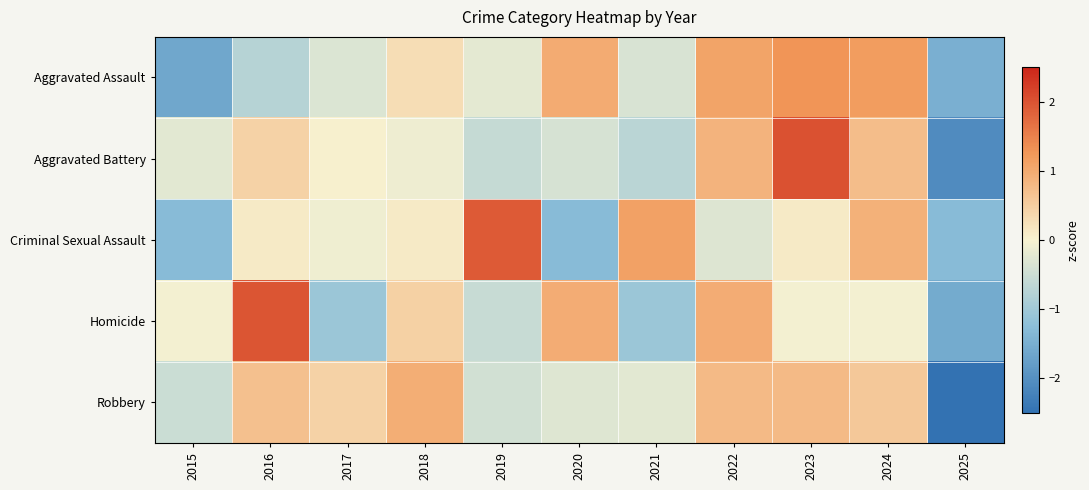

Reading left to right, extract all data points from this chart.

Aggravated Assault: 2015=-1.6	2016=-0.7	2017=-0.3	2018=0.3	2019=-0.2	2020=1.0	2021=-0.4	2022=1.1	2023=1.3	2024=1.2	2025=-1.5
Aggravated Battery: 2015=-0.2	2016=0.4	2017=0.0	2018=-0.1	2019=-0.6	2020=-0.4	2021=-0.7	2022=0.9	2023=2.0	2024=0.7	2025=-2.1
Criminal Sexual Assault: 2015=-1.3	2016=0.1	2017=-0.1	2018=0.1	2019=1.9	2020=-1.3	2021=1.1	2022=-0.3	2023=0.1	2024=0.9	2025=-1.3
Homicide: 2015=-0.0	2016=2.0	2017=-1.1	2018=0.5	2019=-0.6	2020=1.0	2021=-1.1	2022=1.0	2023=-0.0	2024=-0.0	2025=-1.6
Robbery: 2015=-0.5	2016=0.7	2017=0.4	2018=0.9	2019=-0.4	2020=-0.3	2021=-0.2	2022=0.8	2023=0.8	2024=0.6	2025=-2.7